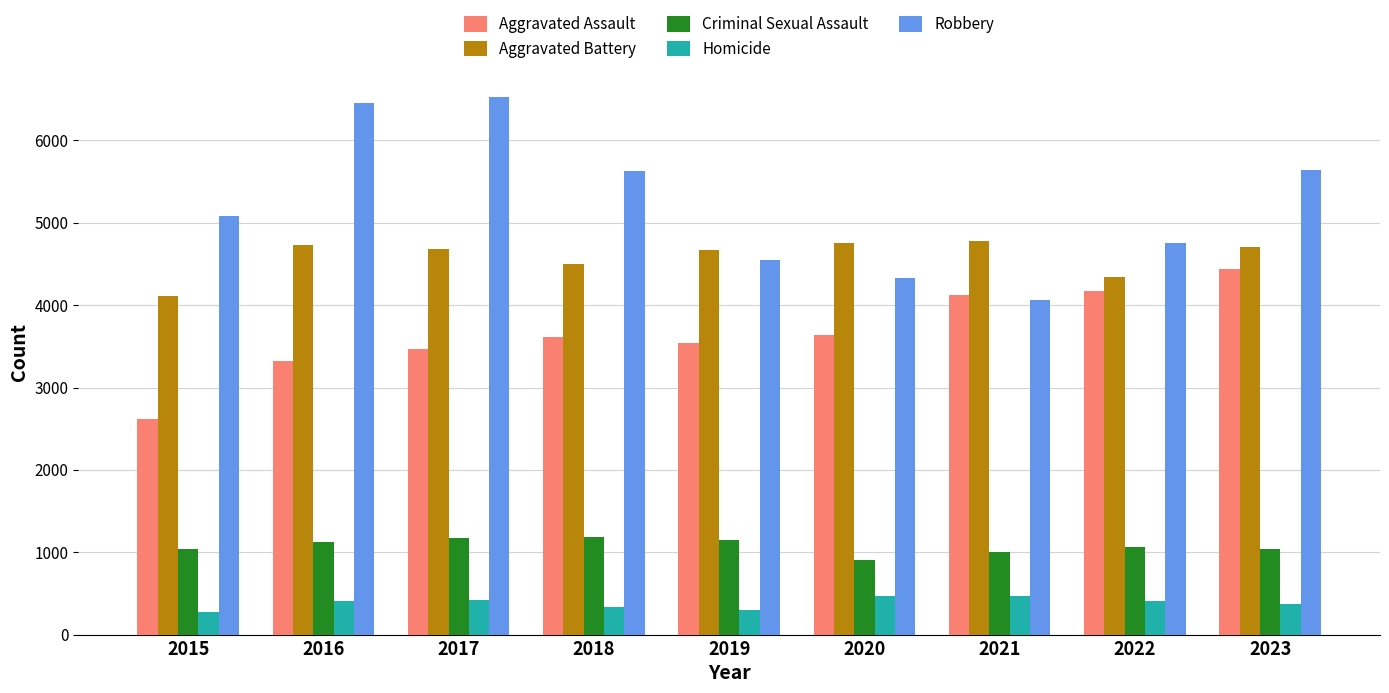

What is the total value across all series at 2022?

14742